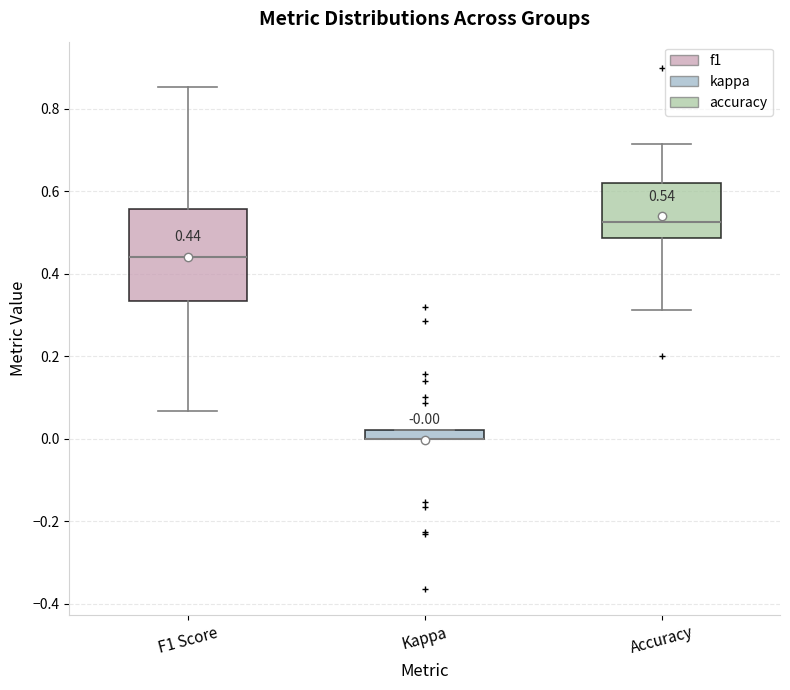

Comparing the boxes themselves (not the whiskers), which one is the tallest?

F1 Score